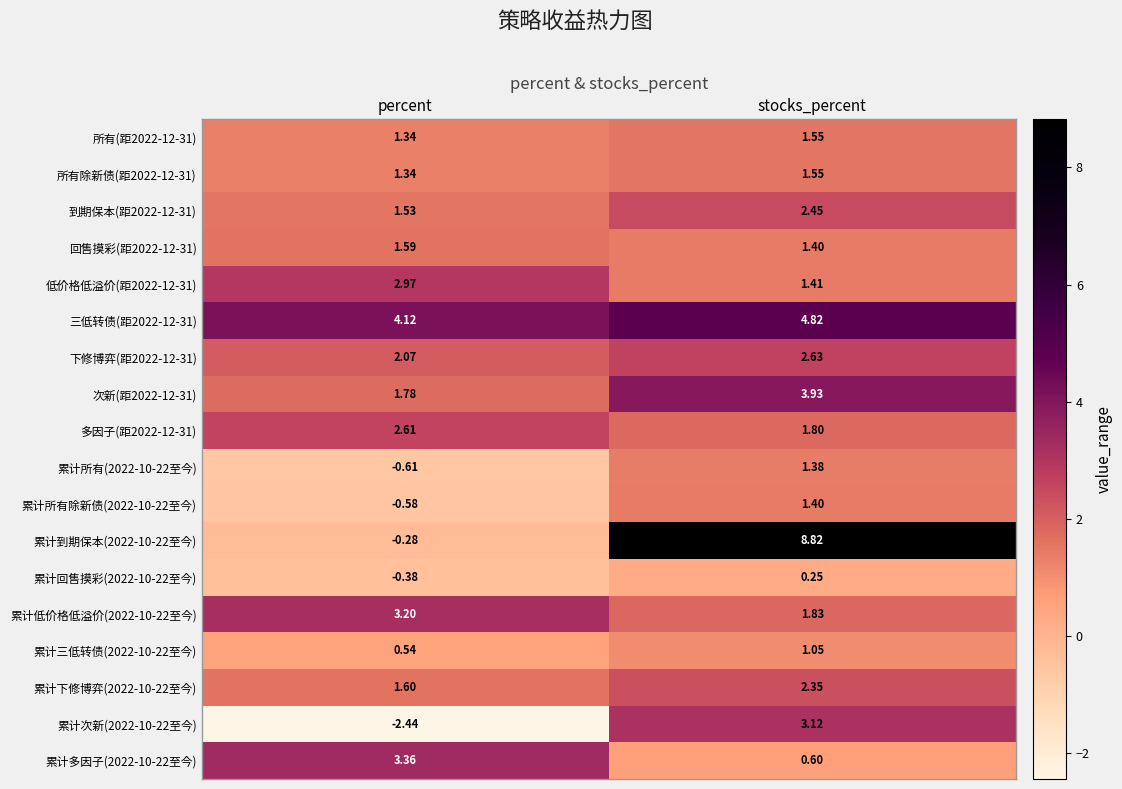

At which category is the sum across all series the highest?

stocks_percent